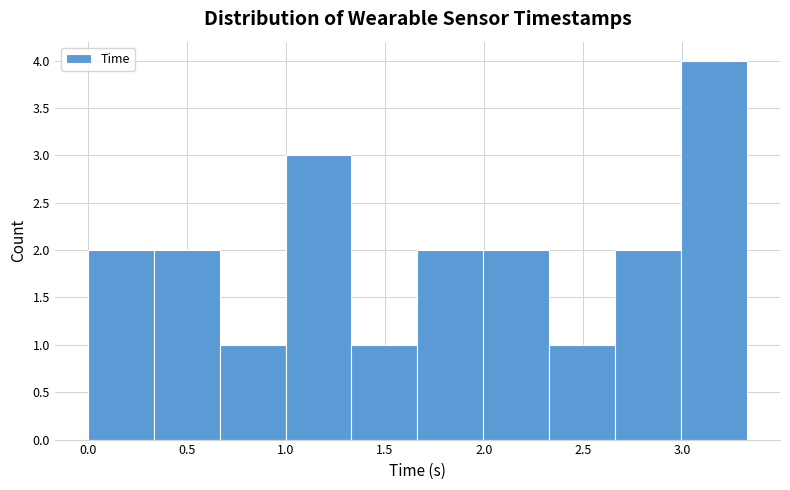

How tall is the bar that spans 2.35 to 2.65 on the x-axis? Neither the bar edges nor the heights are printed on the chart, so give them approximately, as read against the axes.

1